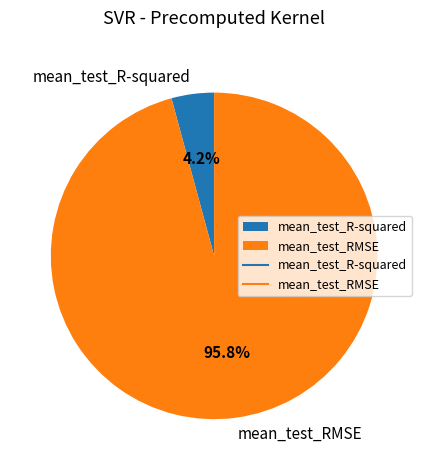

To the nearest percent, what is the difference between the largest and smallest slice percentages?

92%